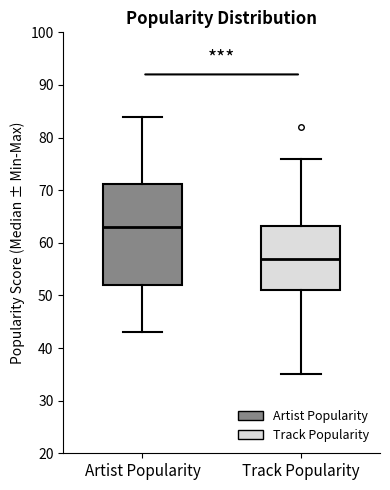

Comparing the boxes themselves (not the whiskers), which one is the tallest?

Artist Popularity